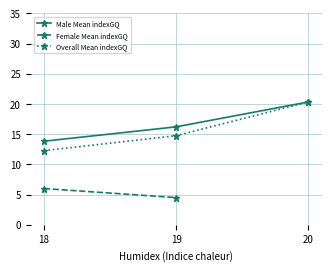

List the series in order of their peak value, lowest first.

Female Mean indexGQ, Male Mean indexGQ, Overall Mean indexGQ